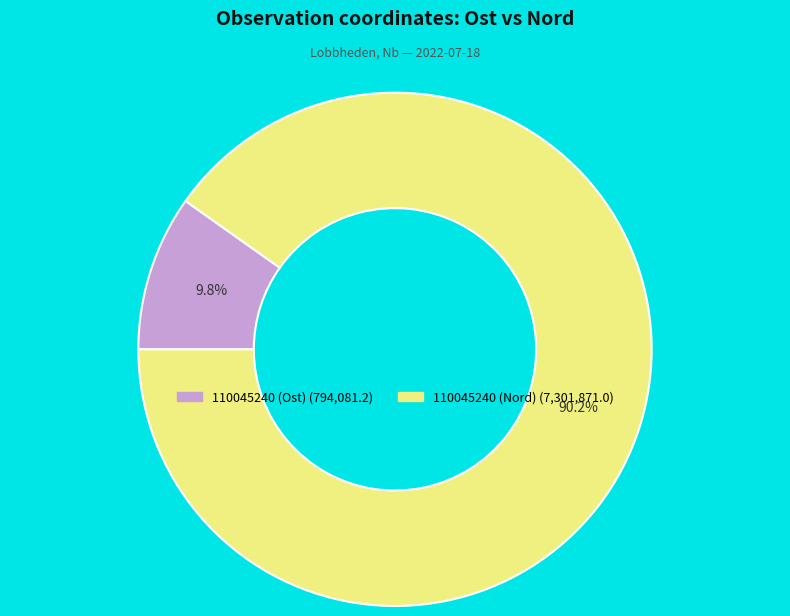

Which slice is the smallest?

110045240 (Ost)